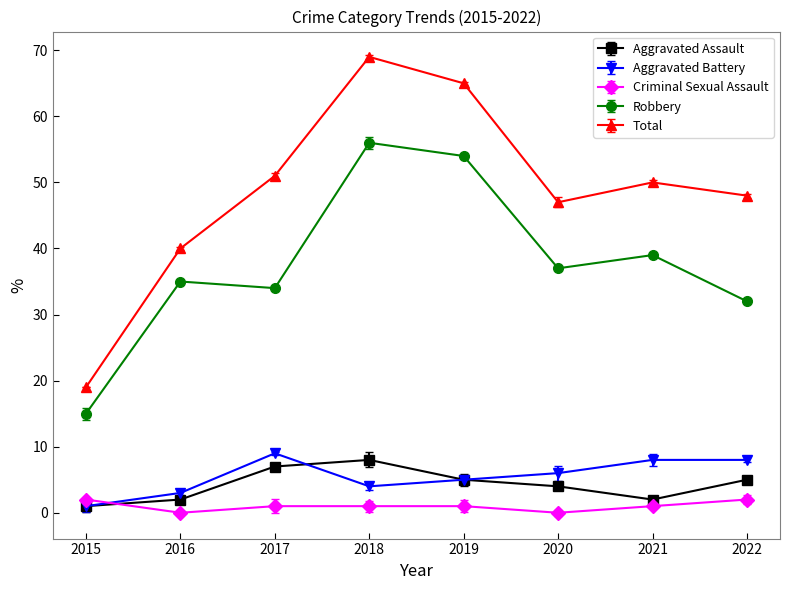

What is the greatest value displayed?

69